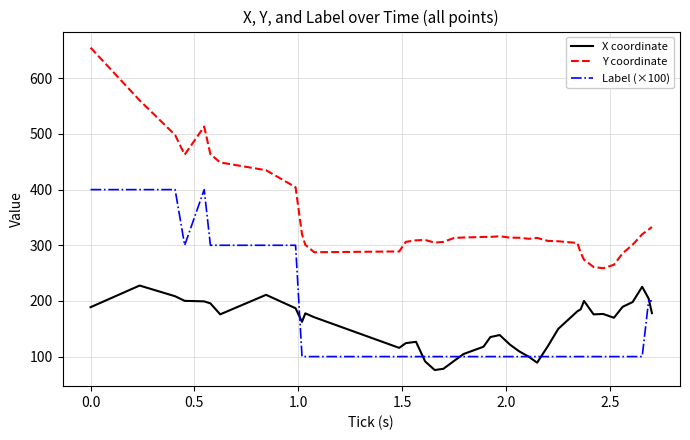

Which series has the largest range (max minus min)?

Y coordinate